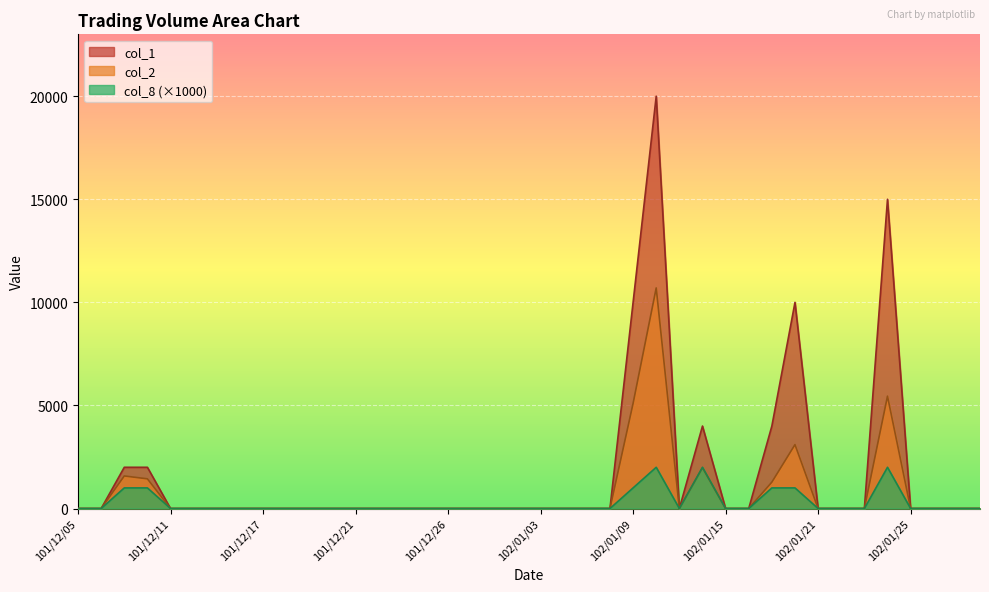

Which series has the largest total across all categories?

col_1